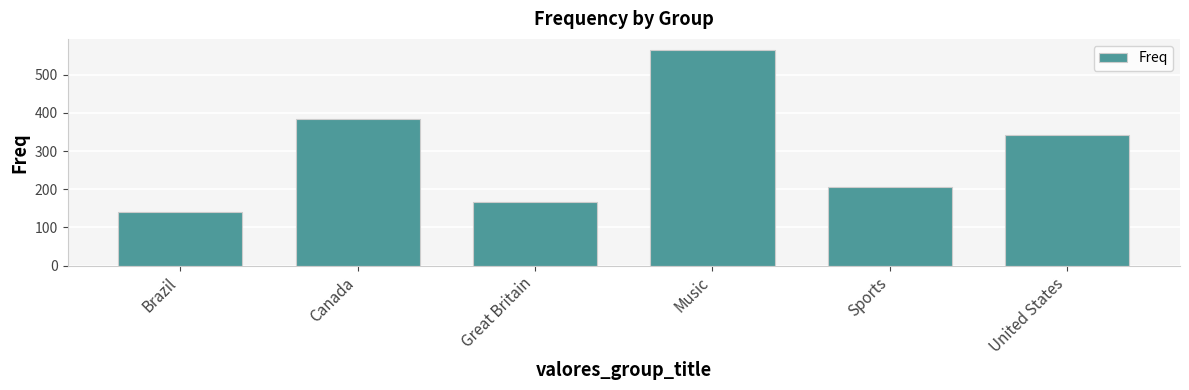

Rank the categories by value from lowest to highest.

Brazil, Great Britain, Sports, United States, Canada, Music